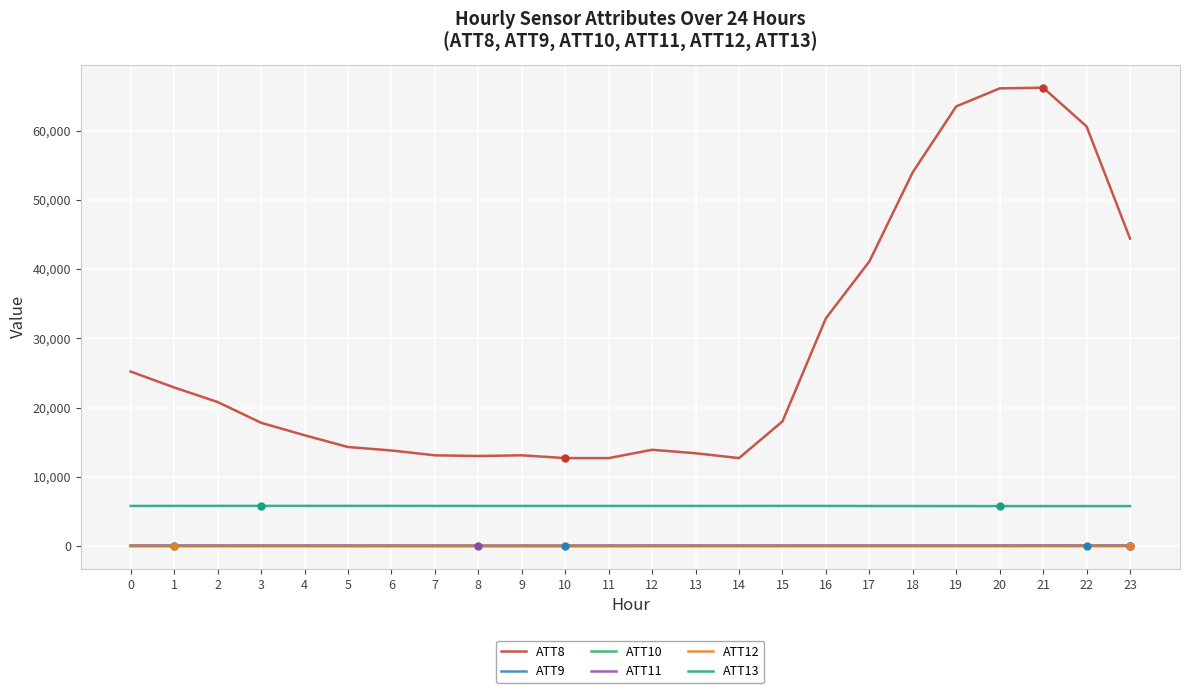

True or false: ATT13 and ATT10 intersect in this chart.

False